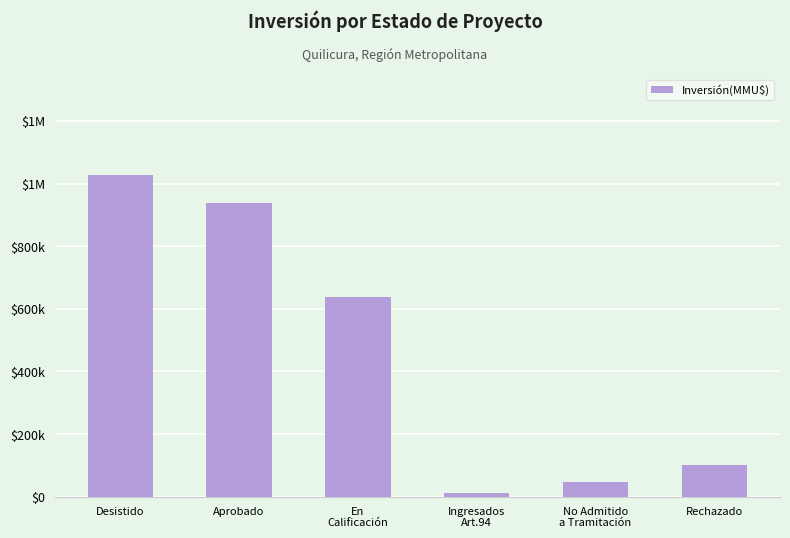

Are the bars horizontal?

No